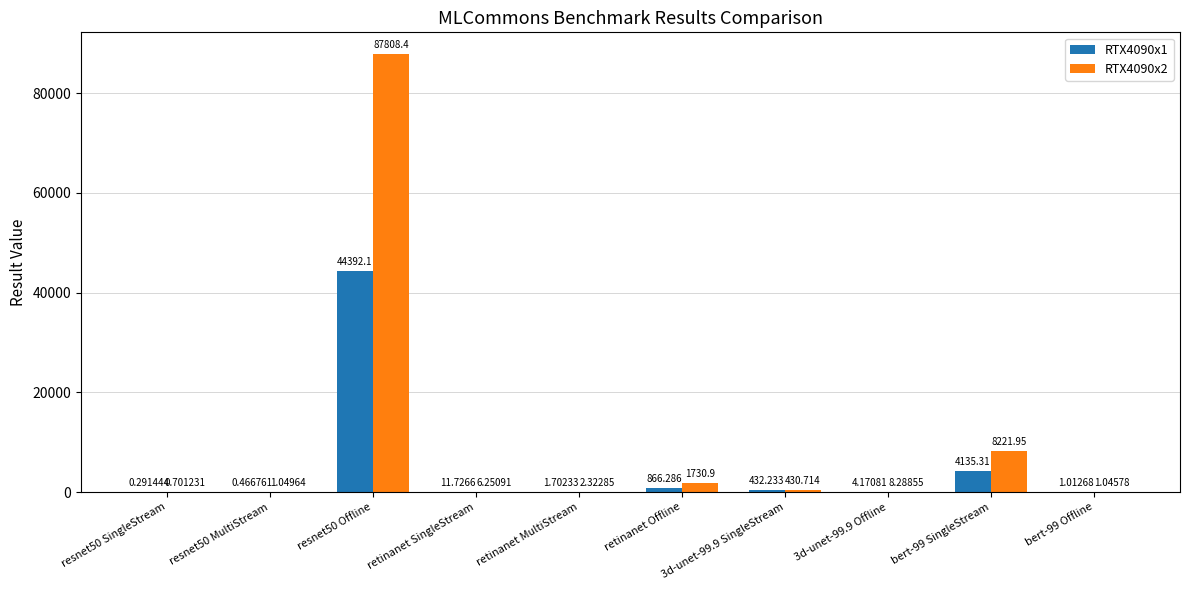

Does the chart contain stacked bars?

No